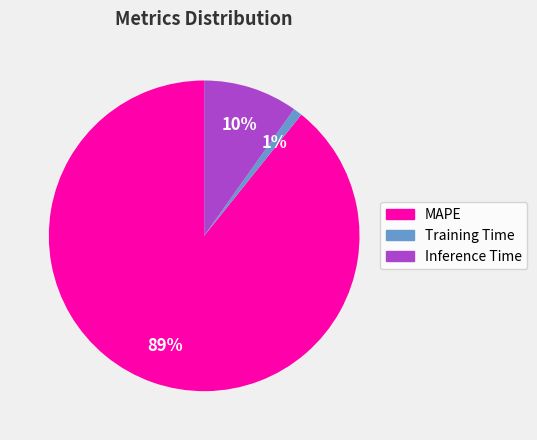

What is the largest slice in the pie chart?

MAPE